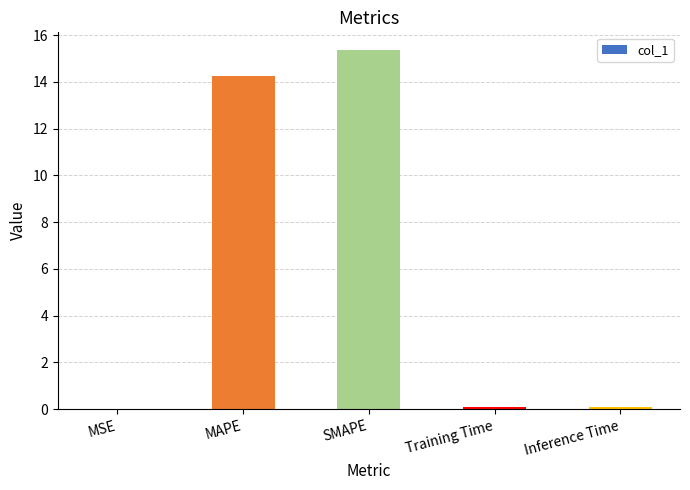

Which category has the highest value across all series?

SMAPE